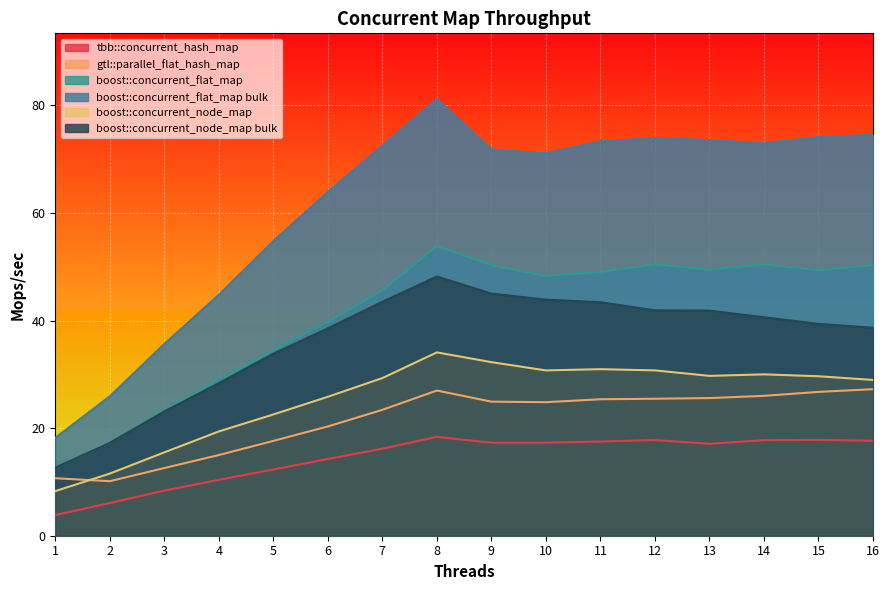

What is the average value of the boost::concurrent_flat_map bulk series?

61.4